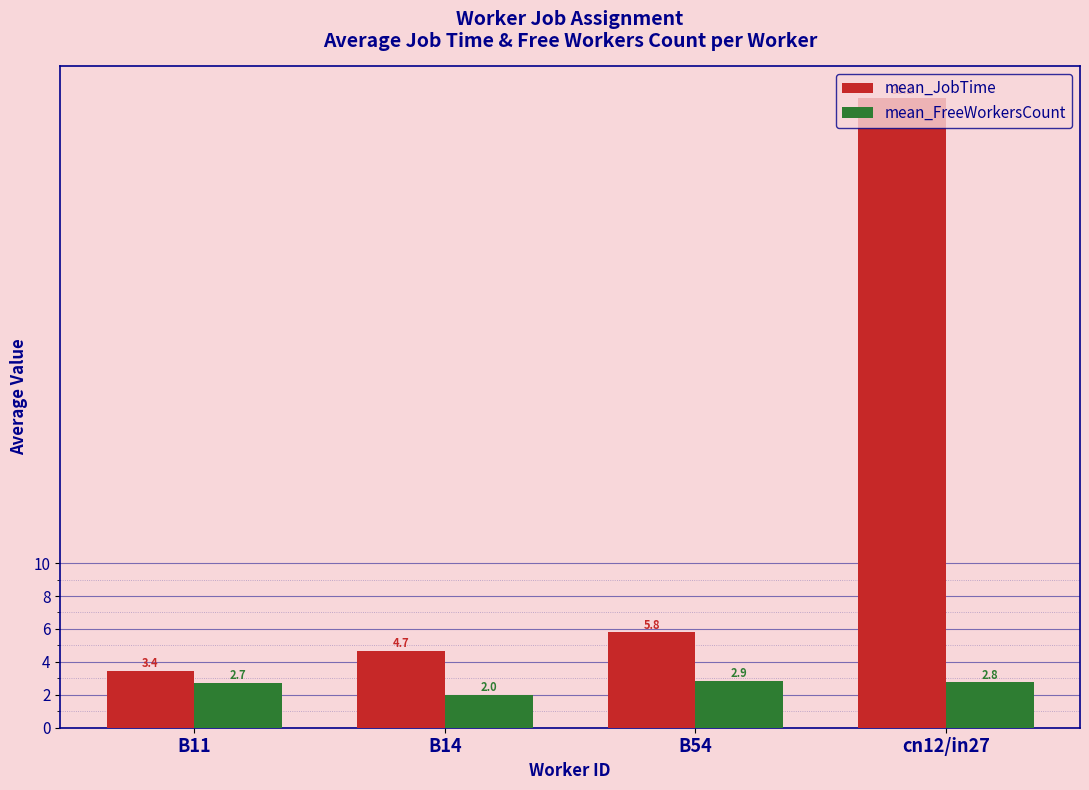

What is the total value across all series at cn12/in27?

41.0